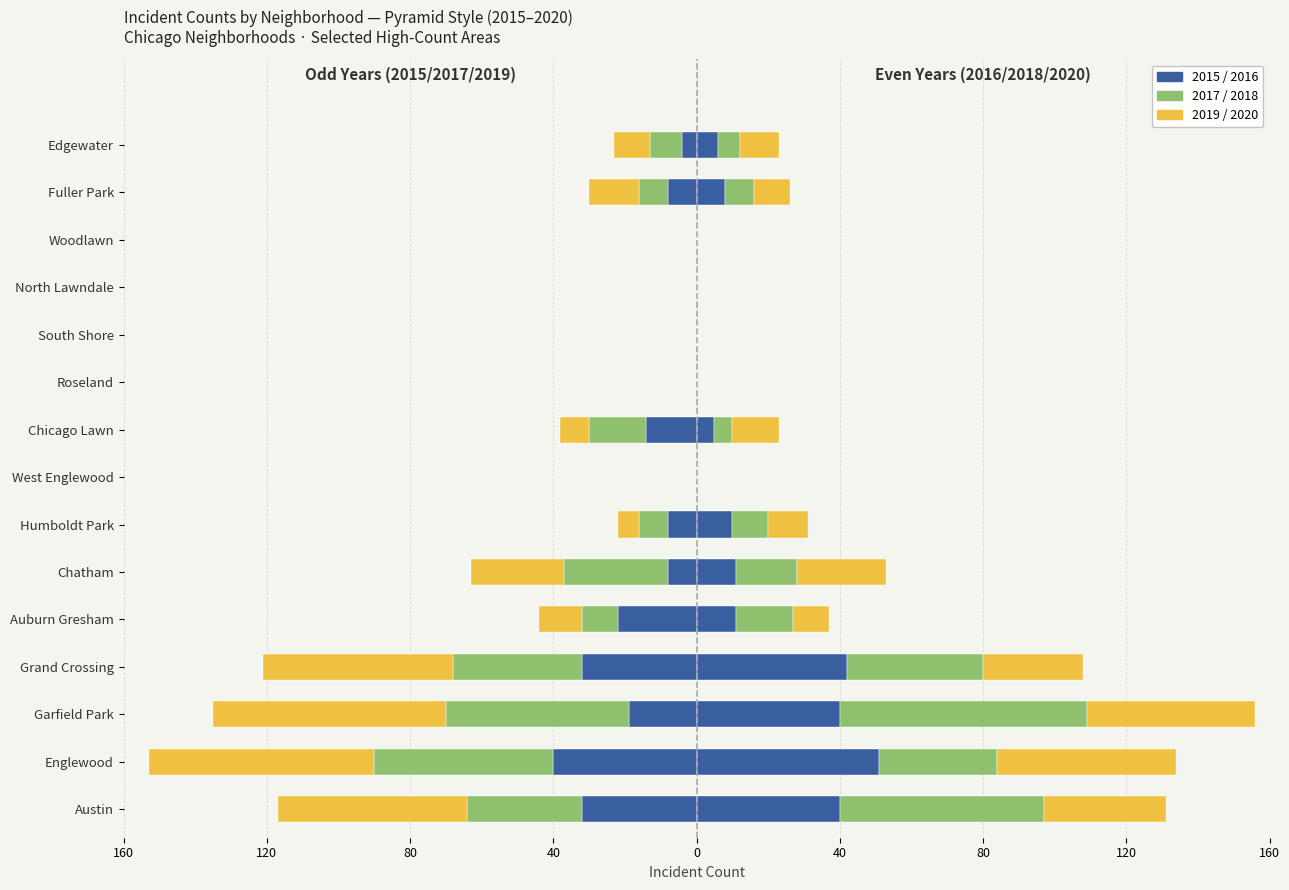

How many values in the 2017/2018 series are below -9?

7